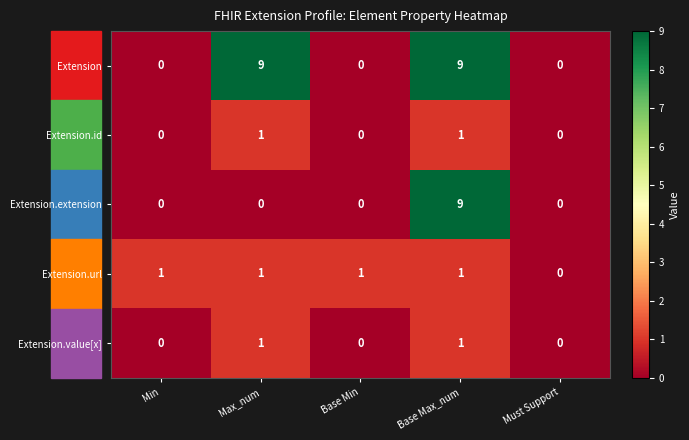

The value of Extension.id at Max_num is 1. True or false?

True